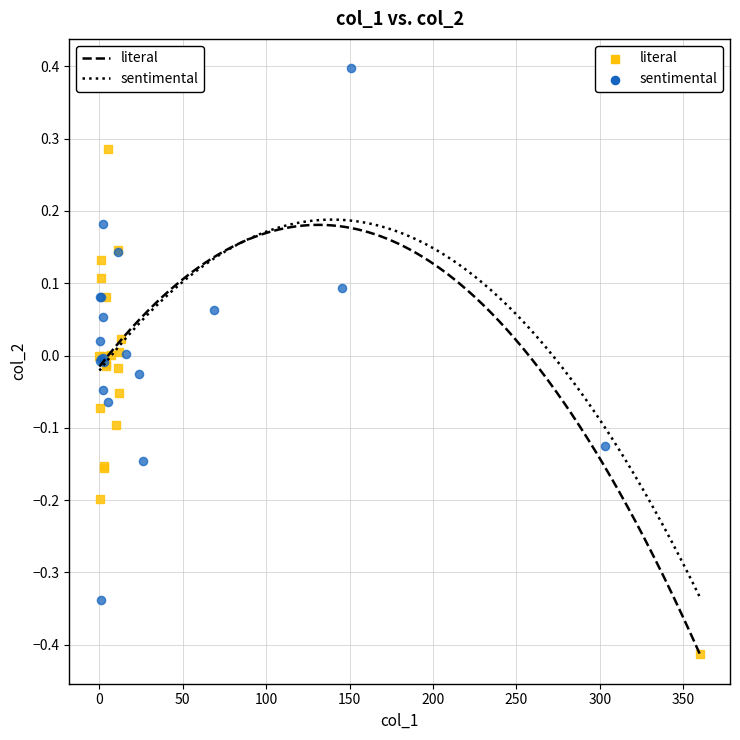

Which series reaches the maximum Y coordinate?

sentimental